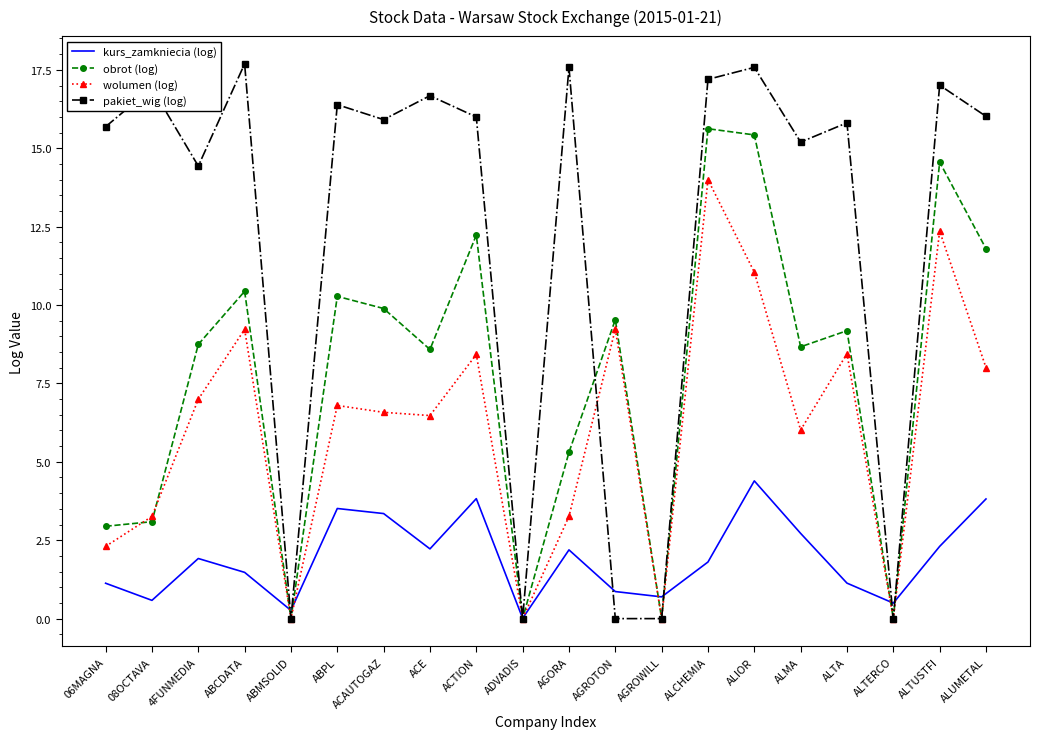

What is the highest value of the pakiet_wig (log) series?

17.7